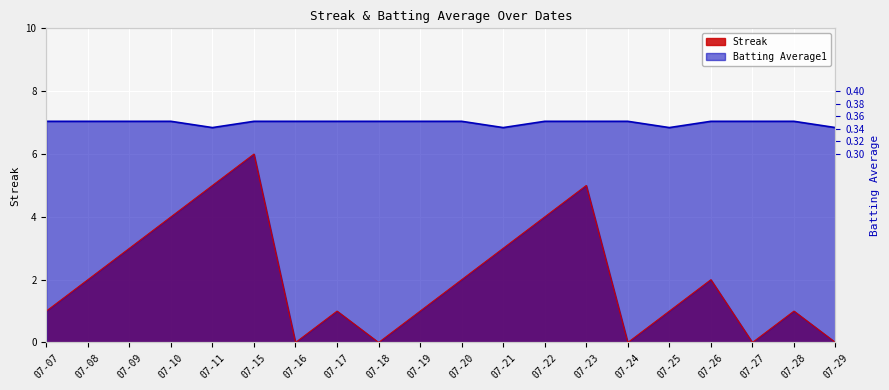

What are all the series names shown in the legend?

Streak, Batting Average1